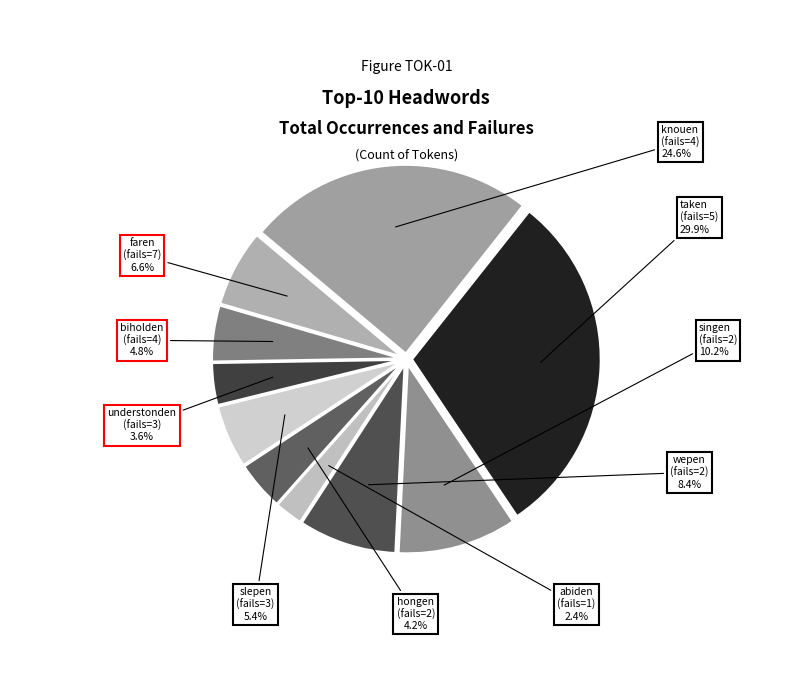

To the nearest percent, what percentage of the pie is hongen?

4%